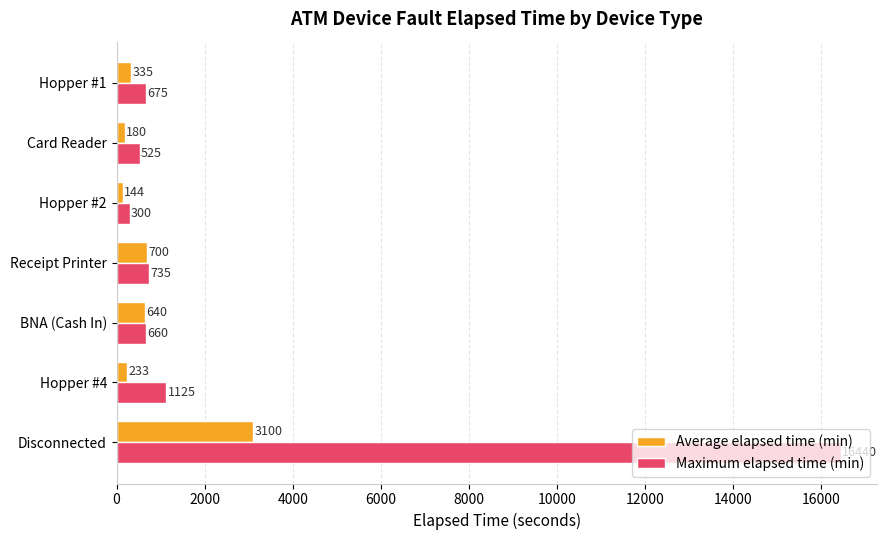

True or false: Maximum elapsed time (min) has a value of 675.0 at Hopper #1.

True